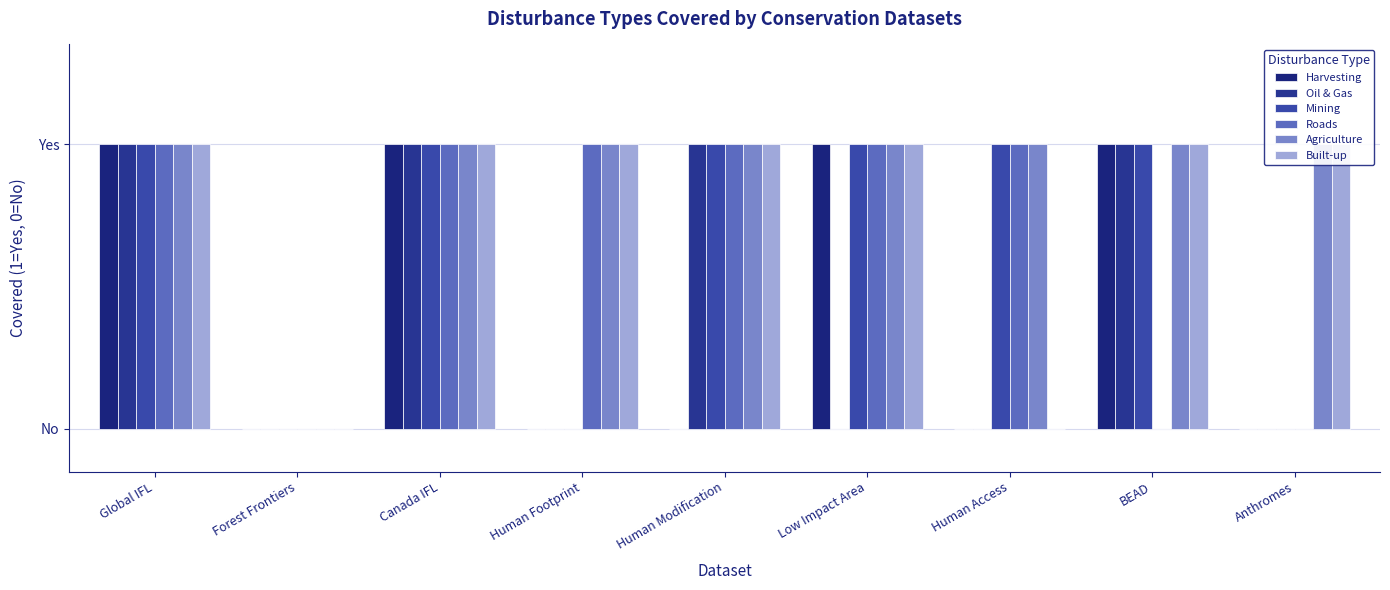

What is the maximum value shown in the chart?

1